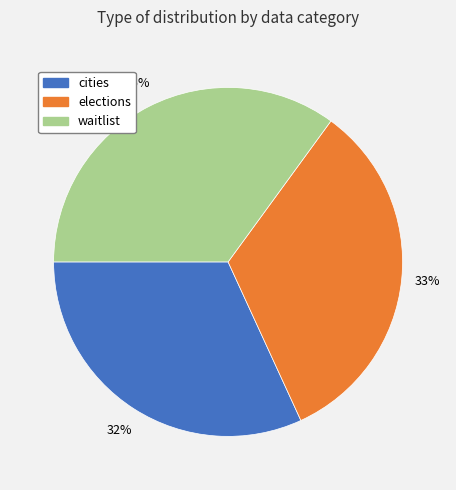

Count the number of slices in the pie.

3